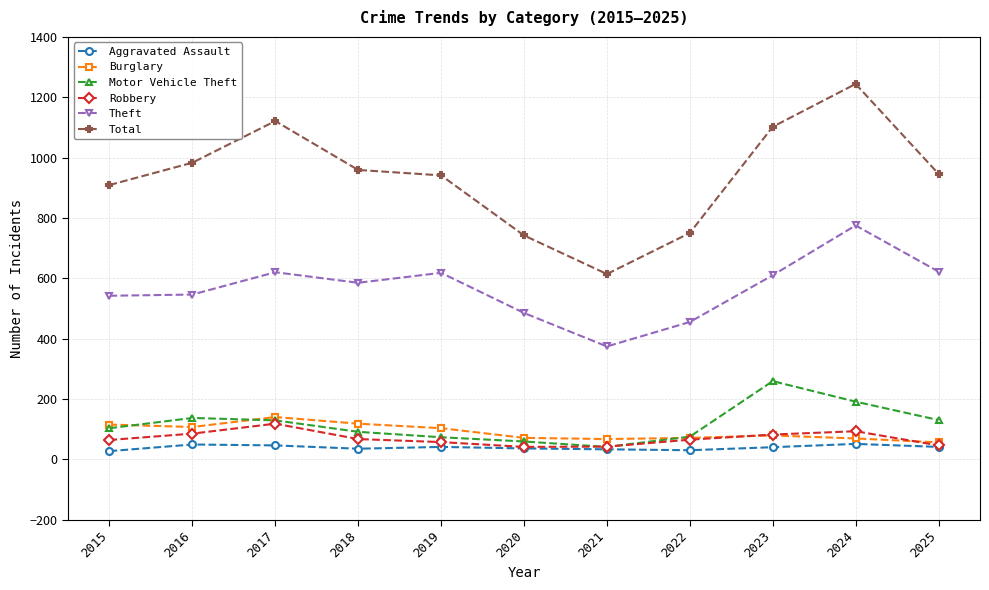

The value of Theft at 2021 is 374. True or false?

True